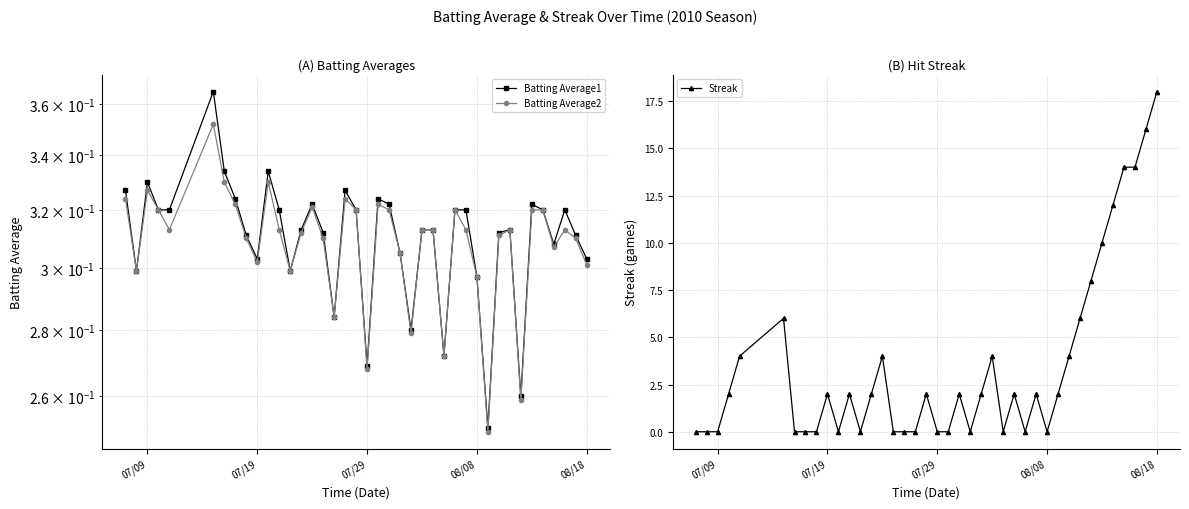

Which category has the highest value in the Streak series?

08/18